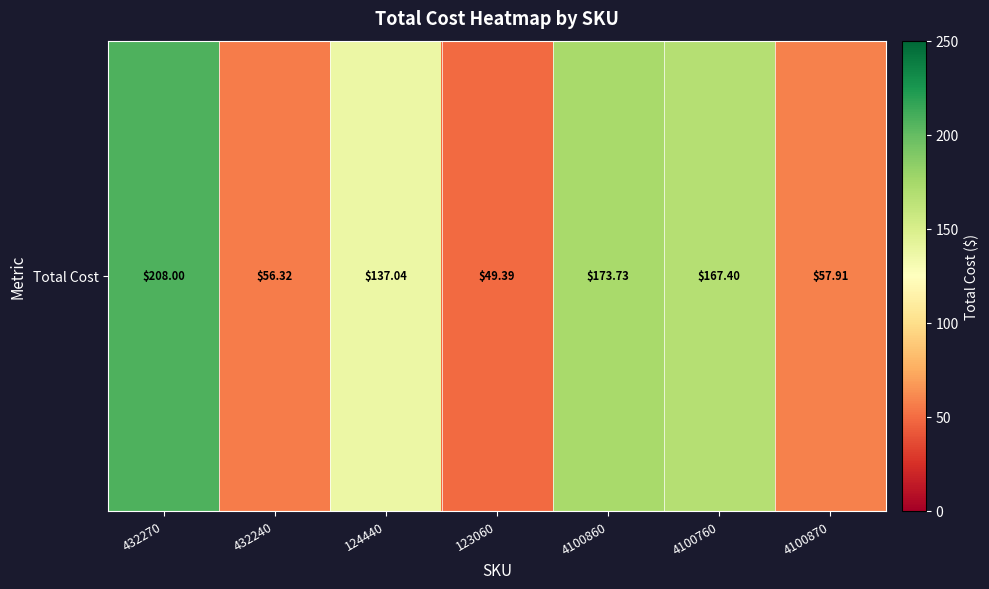

What is the approximate value at 4100870?

57.9